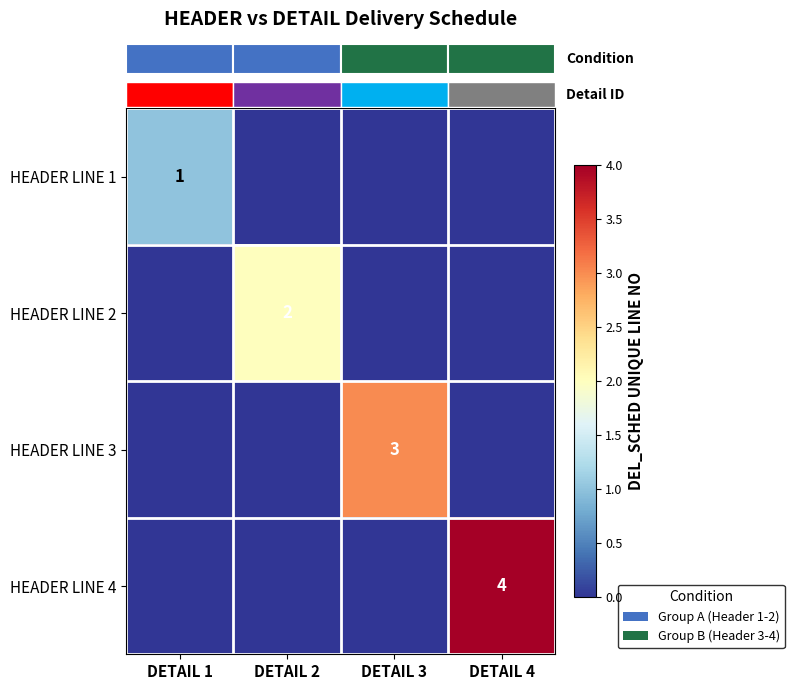

How many series are shown in this chart?

4